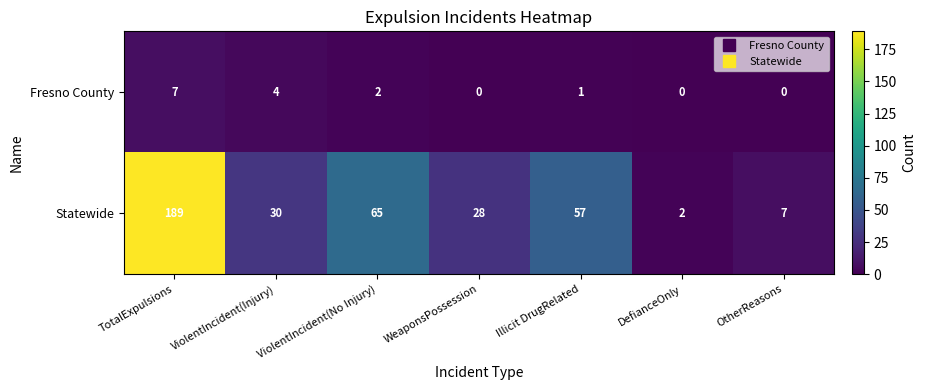

Between TotalExpulsions and WeaponsPossession, which series saw the biggest shift?

Statewide